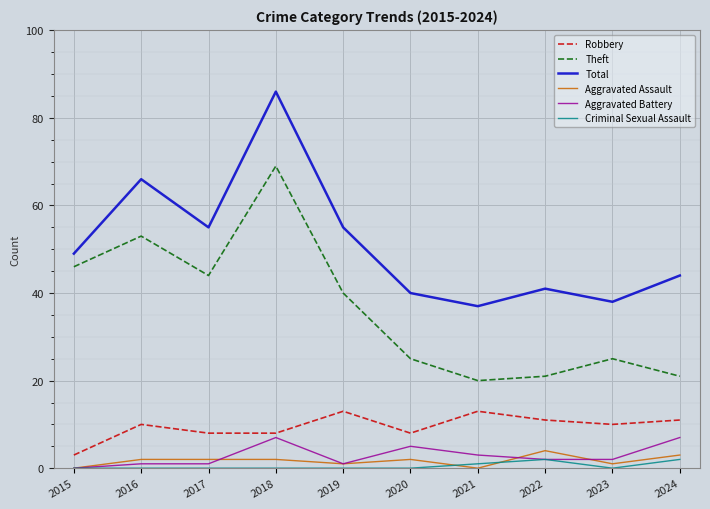

What is the difference between the second highest and minimum values in the Total series?

29